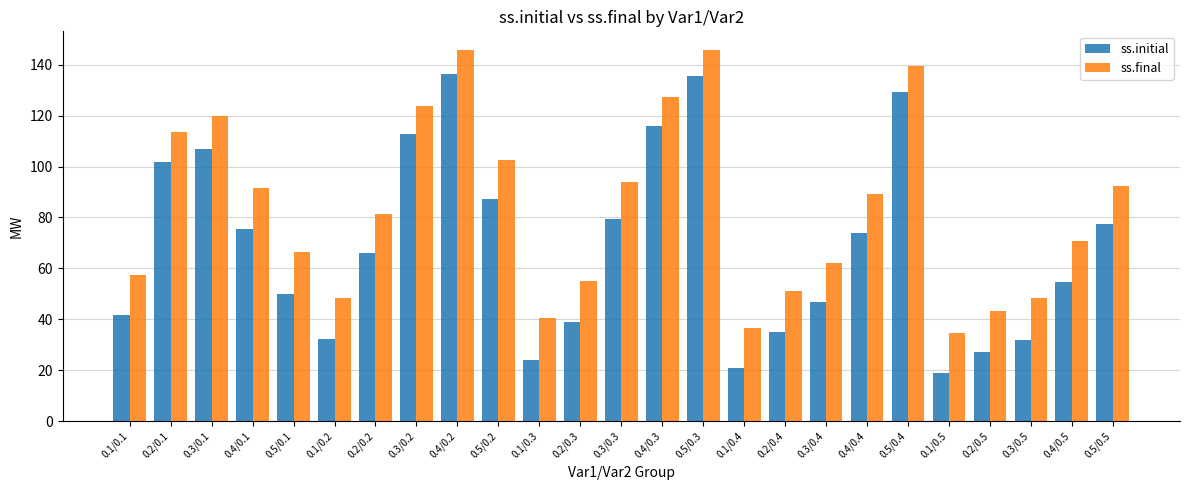

Are the bars horizontal?

No